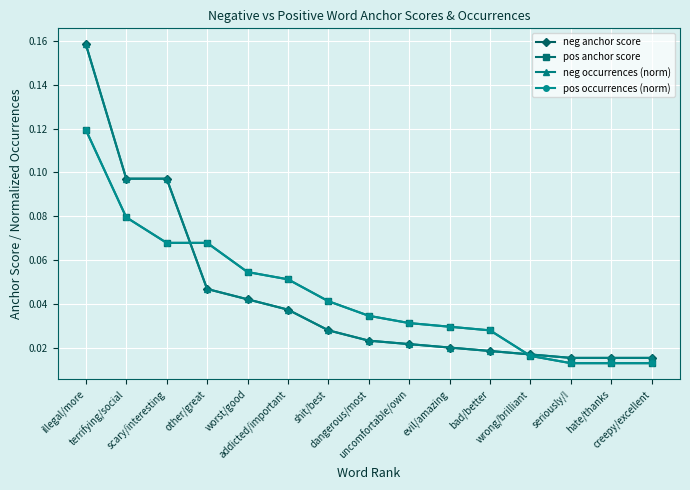

Does the chart display data point markers on the line(s)?

Yes